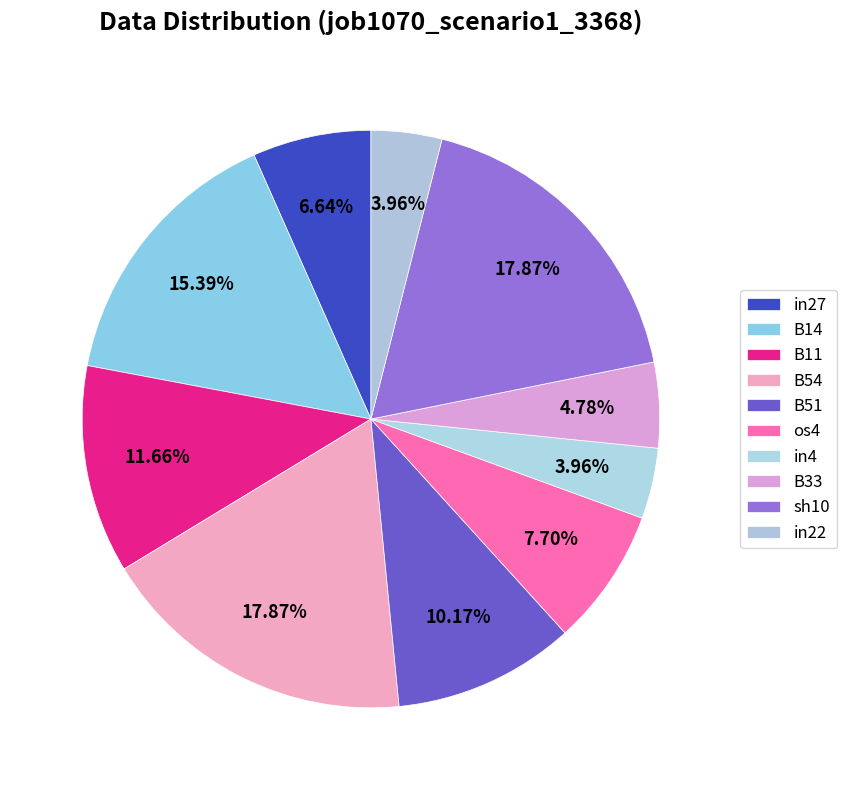

What percentage is NOT represented by B14?

84.6%